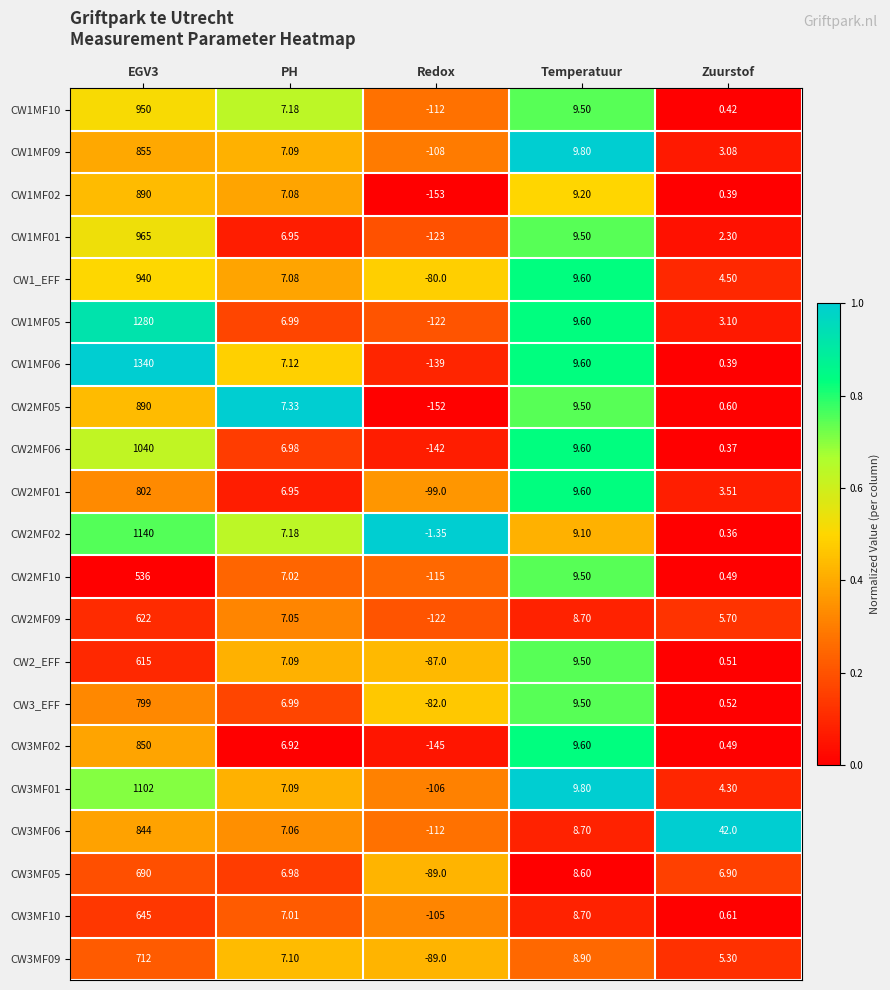

Which category has the lowest value across all series?

Redox